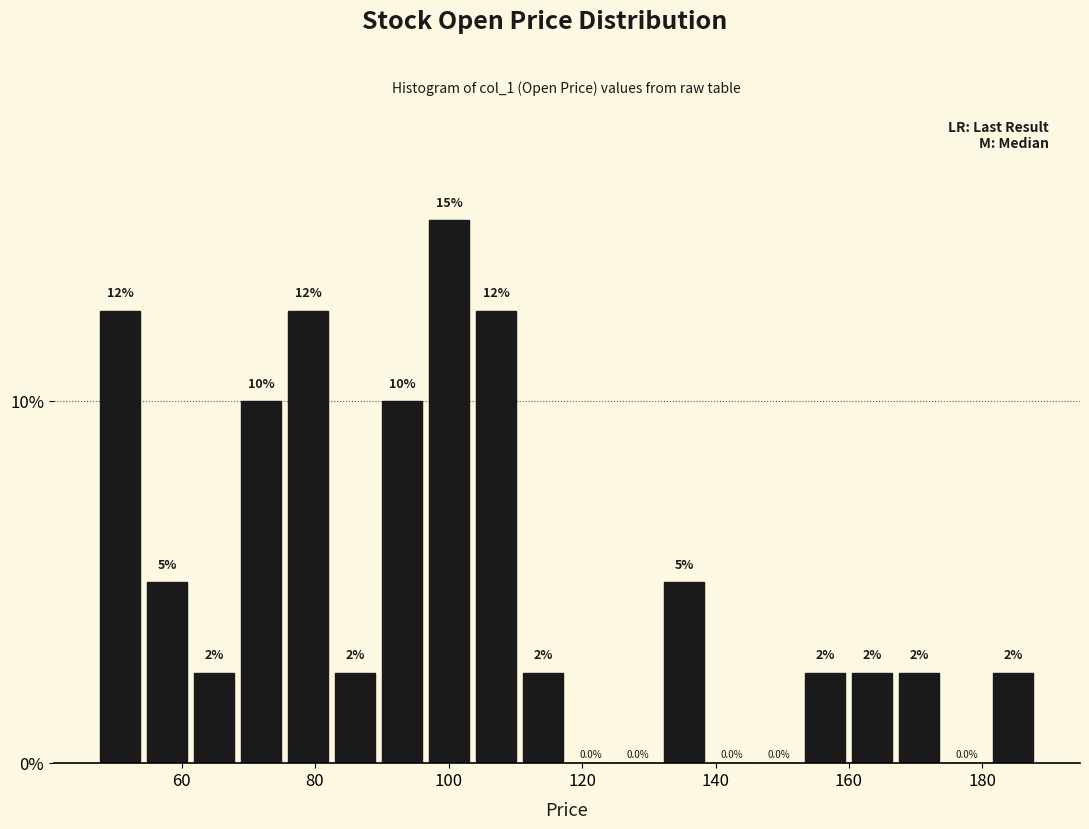

Around what value on the x-axis is the tallest bar? Give the approximate position of its centre, as read against the axis.

100